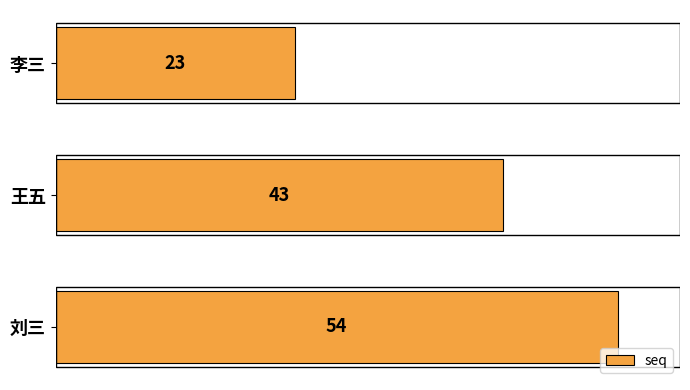

Reading bottom to top, transcribe all the data shown in this chart.

刘三=54	王五=43	李三=23